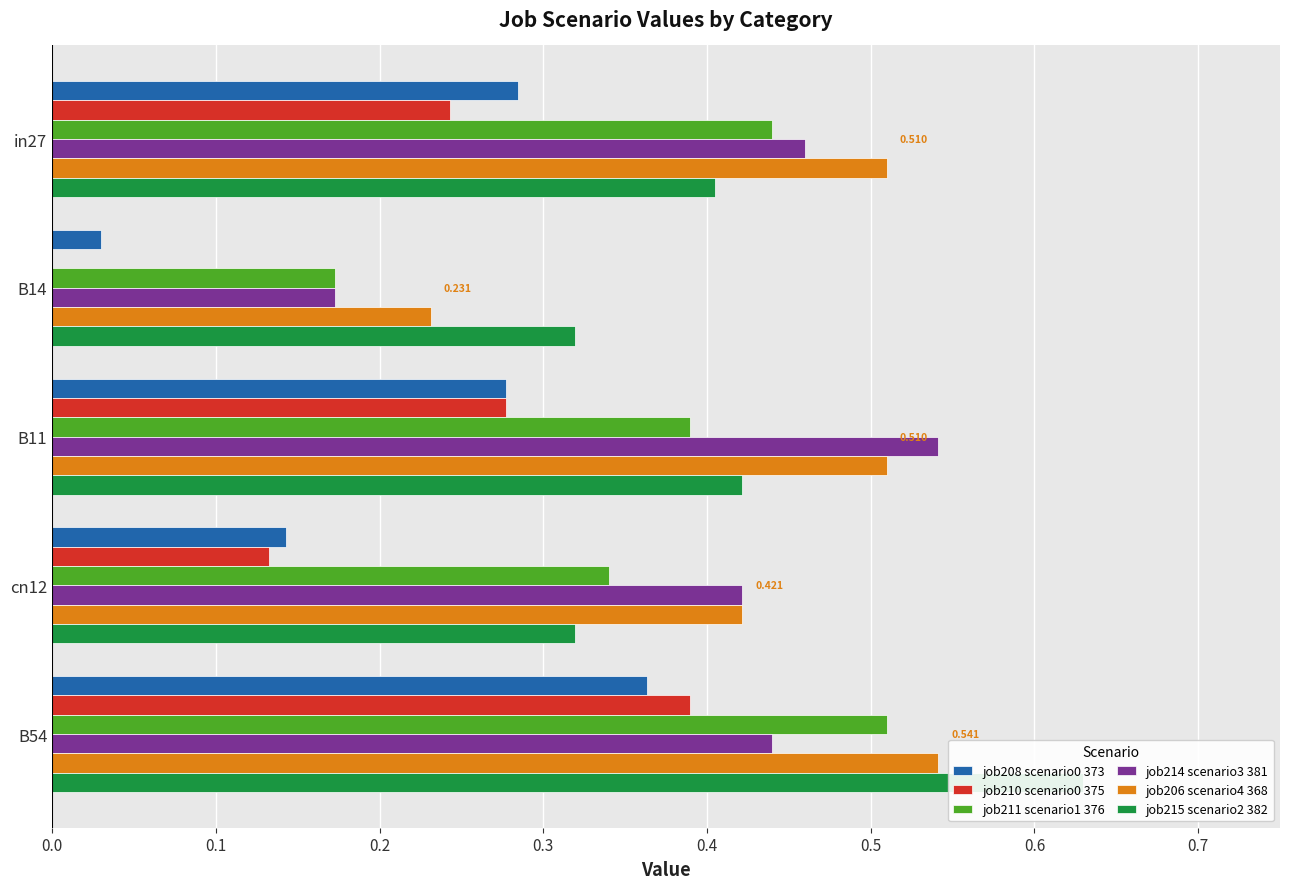

What is the difference between the second highest and minimum values in the job215 scenario2 382 series?

0.1